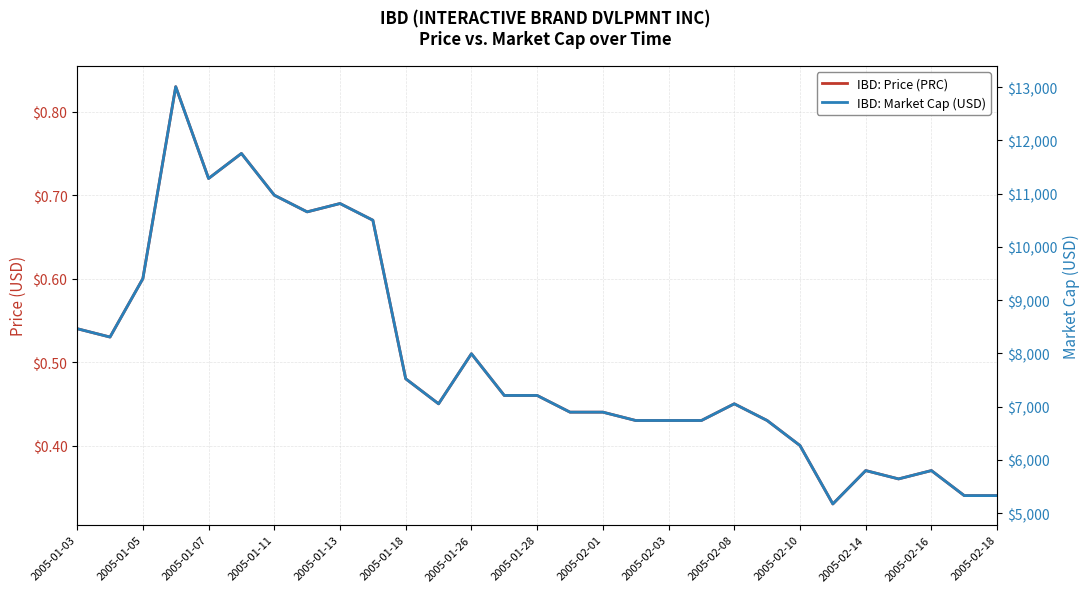

How many lines are shown in the chart?

2